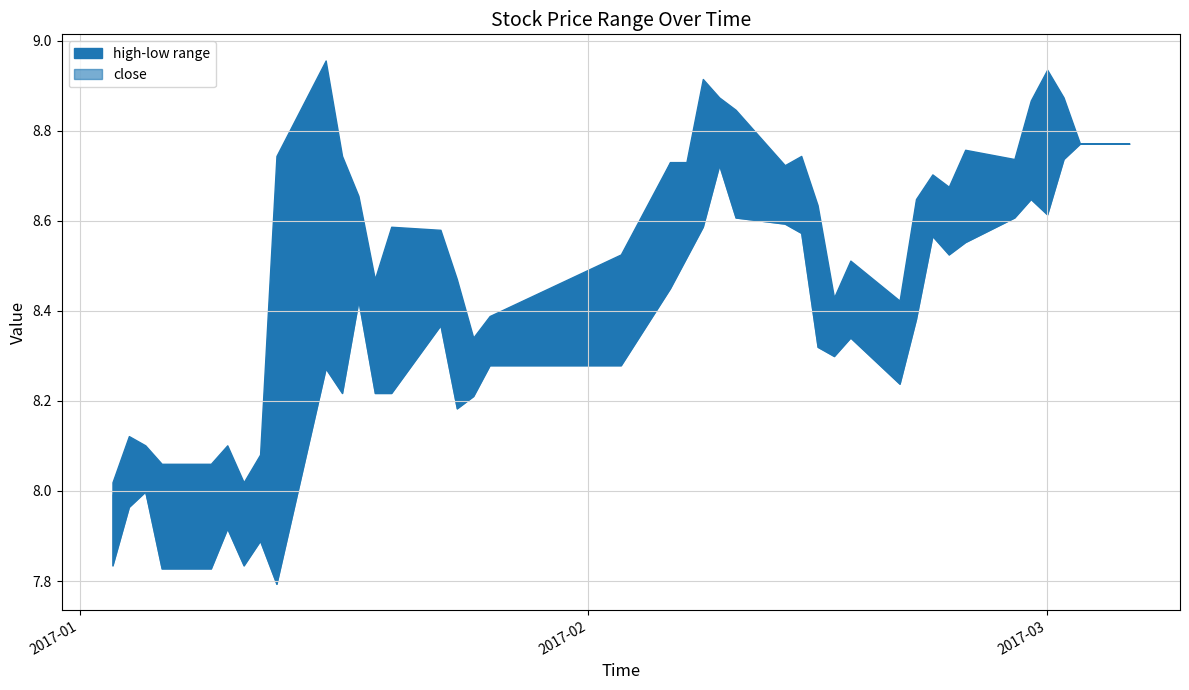

How many data points are above 8?

34